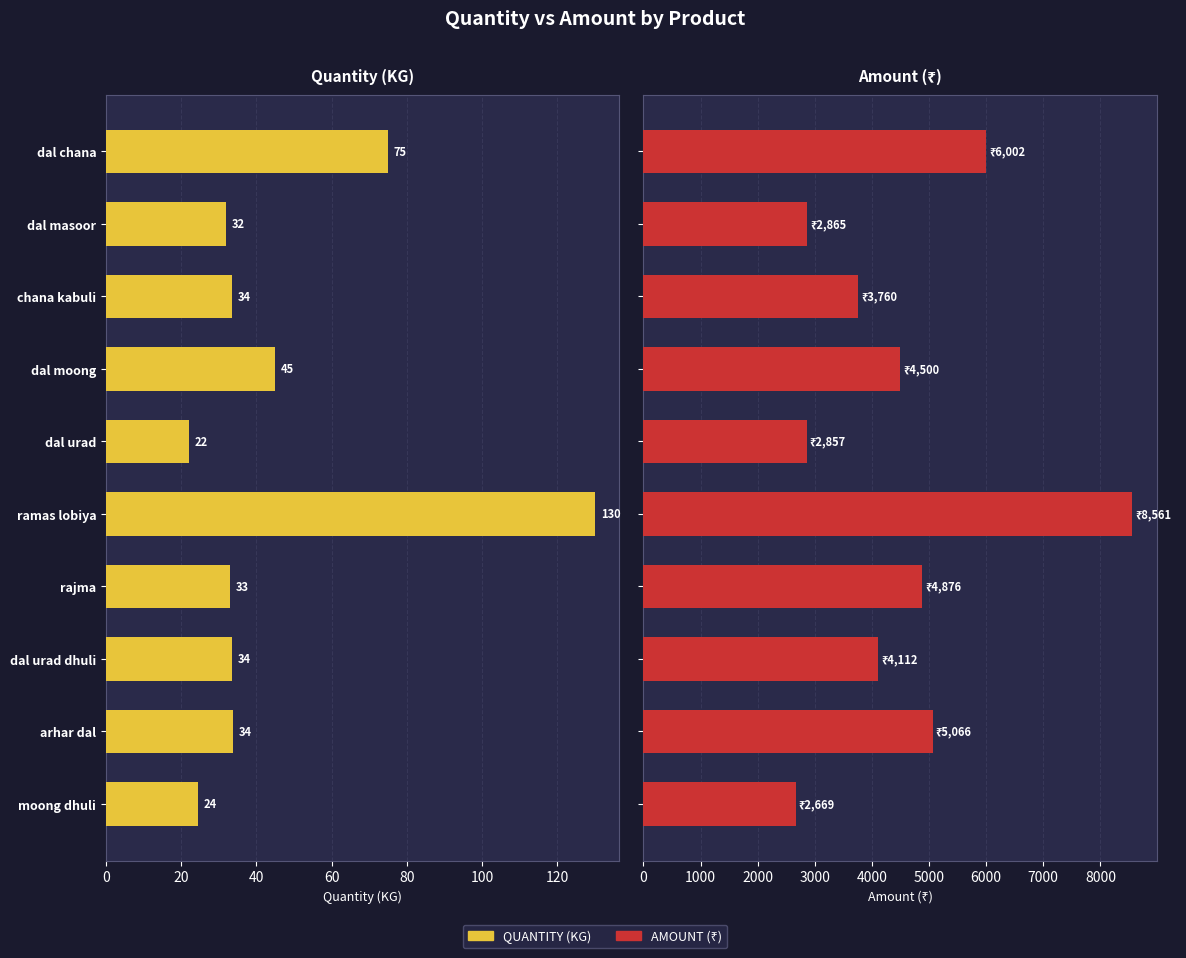

Is it true that QUANTITY equals 75.0 at dal chana?

True